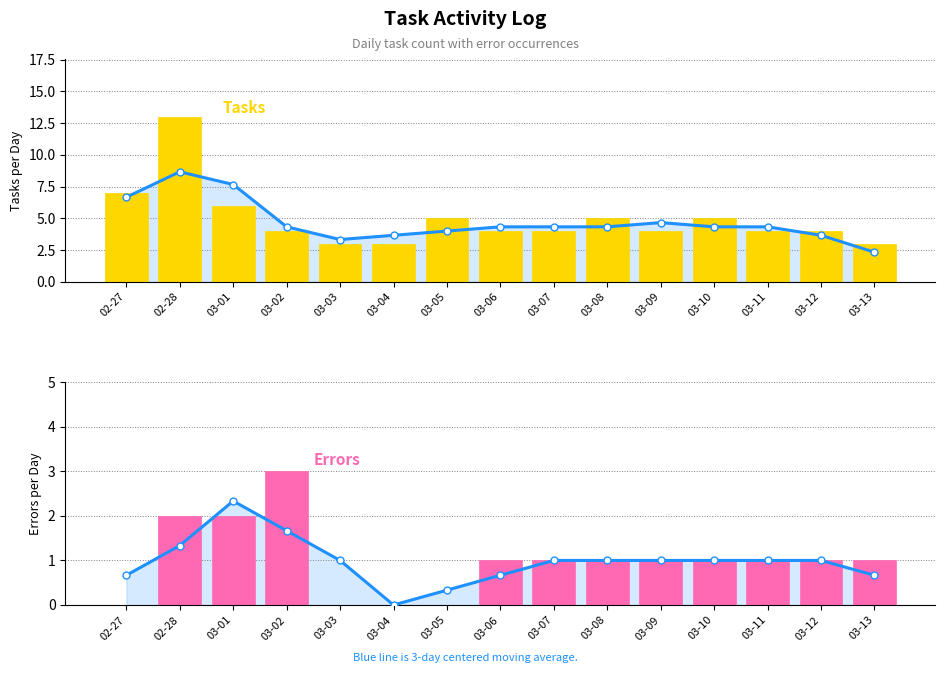

Reading left to right, list all the values displayed in this chart.

3-day avg: 0.7	1.3	2.3	1.7	1.0	0.0	0.3	0.7	1.0	1.0	1.0	1.0	1.0	1.0	0.7
Tasks per Day: 7.0	13.0	6.0	4.0	3.0	3.0	5.0	4.0	4.0	5.0	4.0	5.0	4.0	4.0	3.0
Errors per Day: 0.0	2.0	2.0	3.0	0.0	0.0	0.0	1.0	1.0	1.0	1.0	1.0	1.0	1.0	1.0